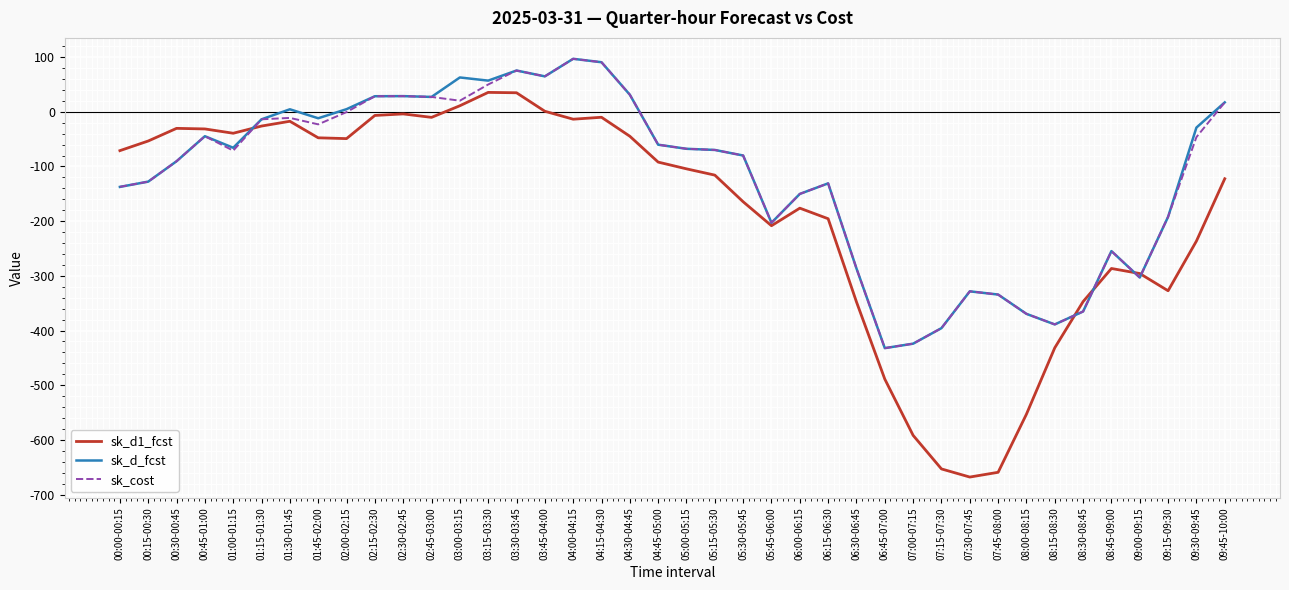

What is the sum of the sk_d1_fcst values at 09:15-09:30 and 08:00-08:15?

-880.3